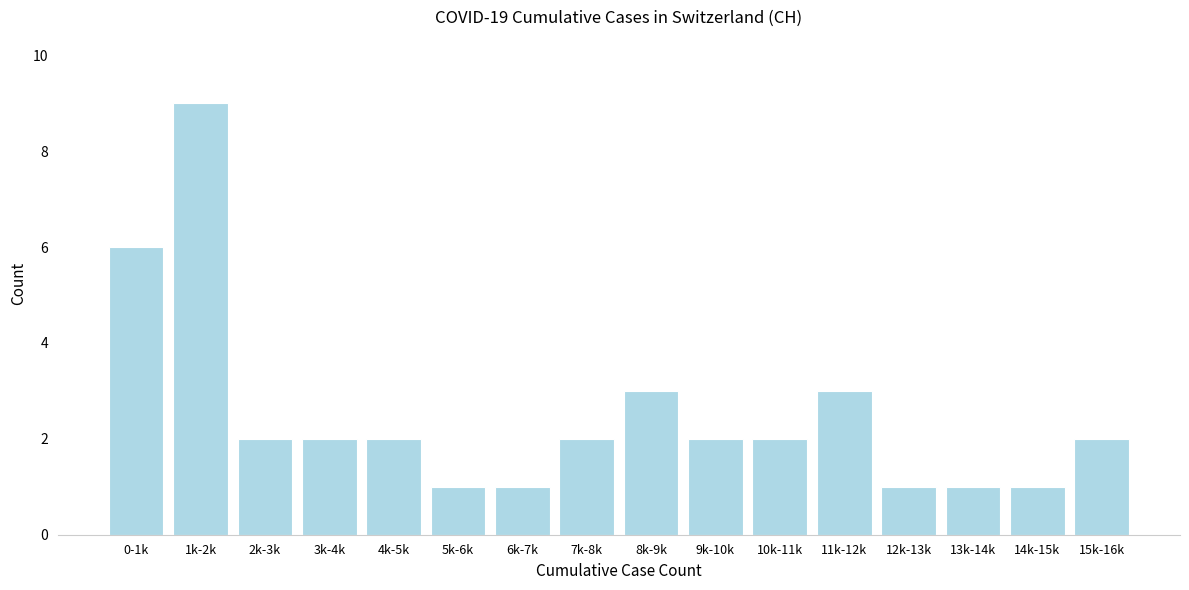

Reading left to right, list all the values displayed in this chart.

6	9	2	2	2	1	1	2	3	2	2	3	1	1	1	2